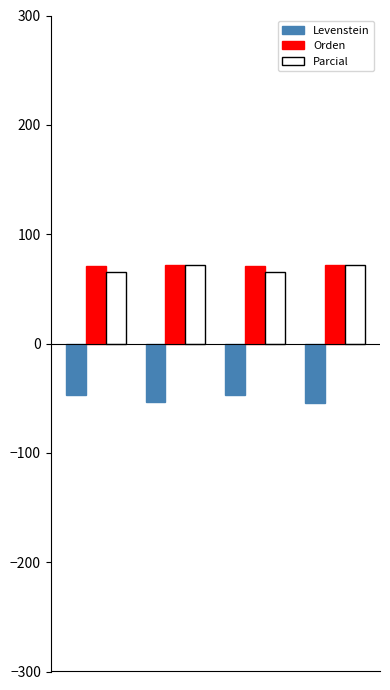

How many groups of bars are there?

4